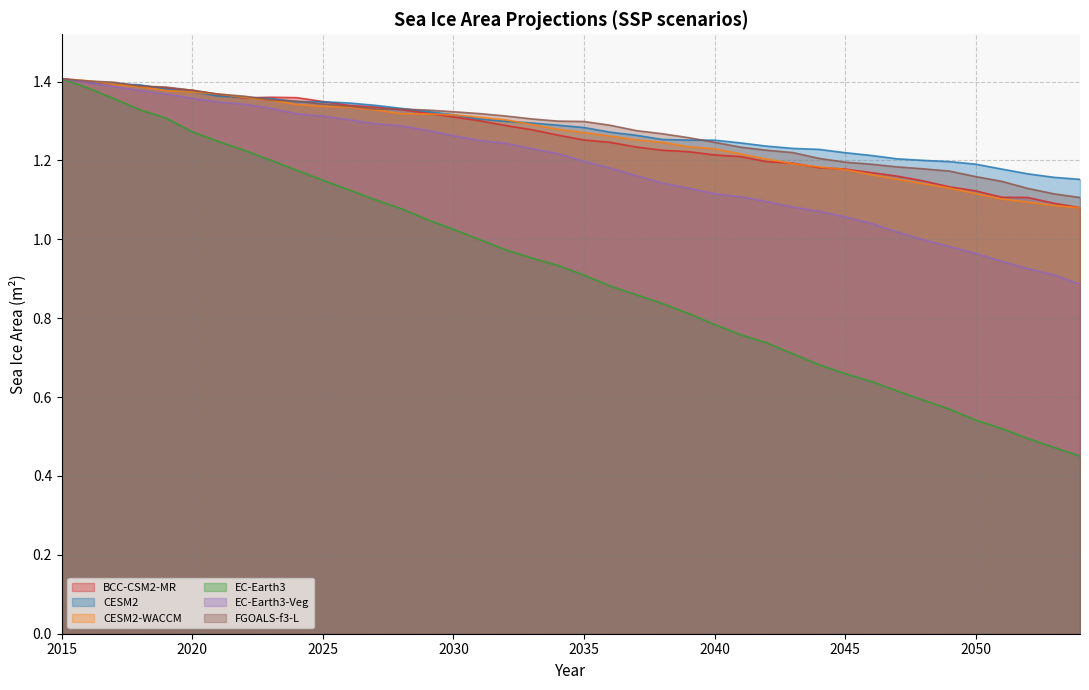

What is the sum of all FGOALS-f3-L values?

51.1